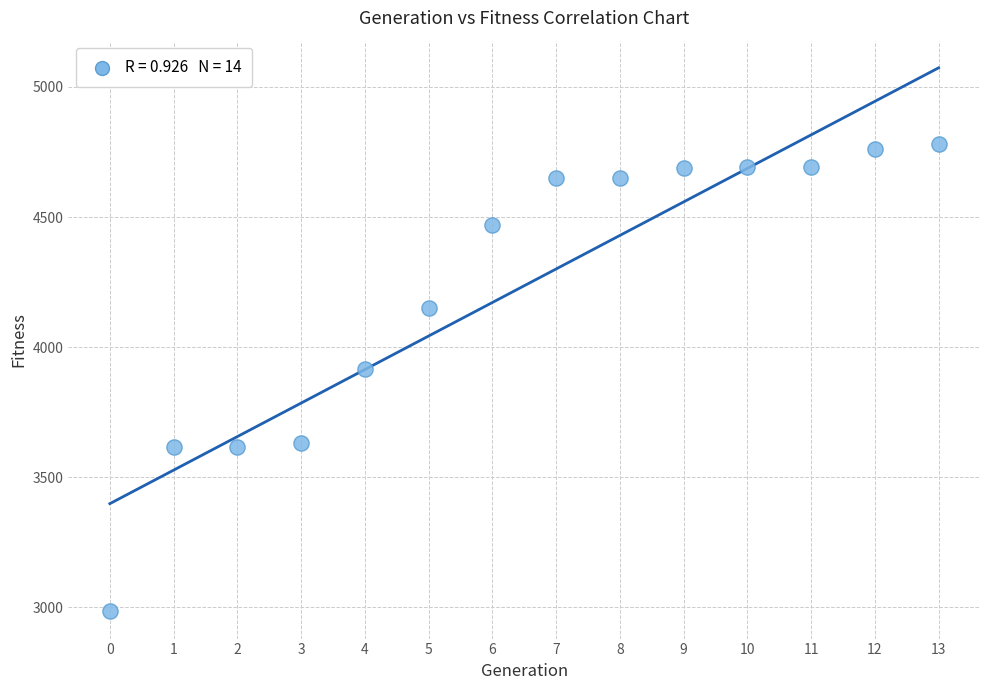

What is the range of Y values (max minus min)?

1795